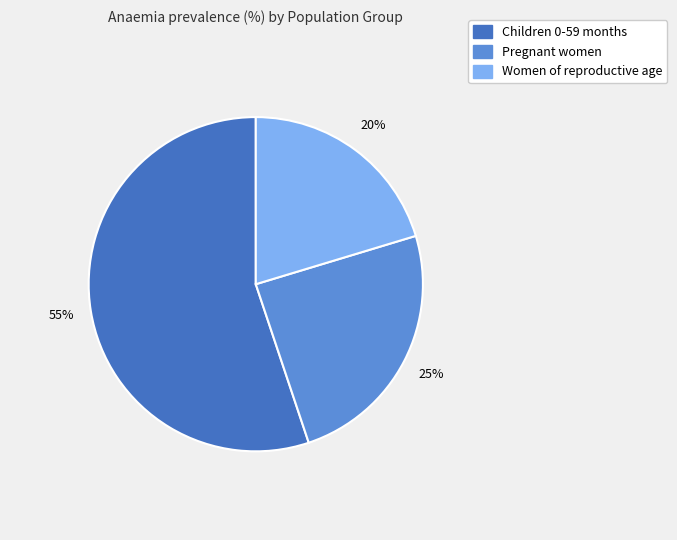

To the nearest percent, what is the average slice percentage?

33%